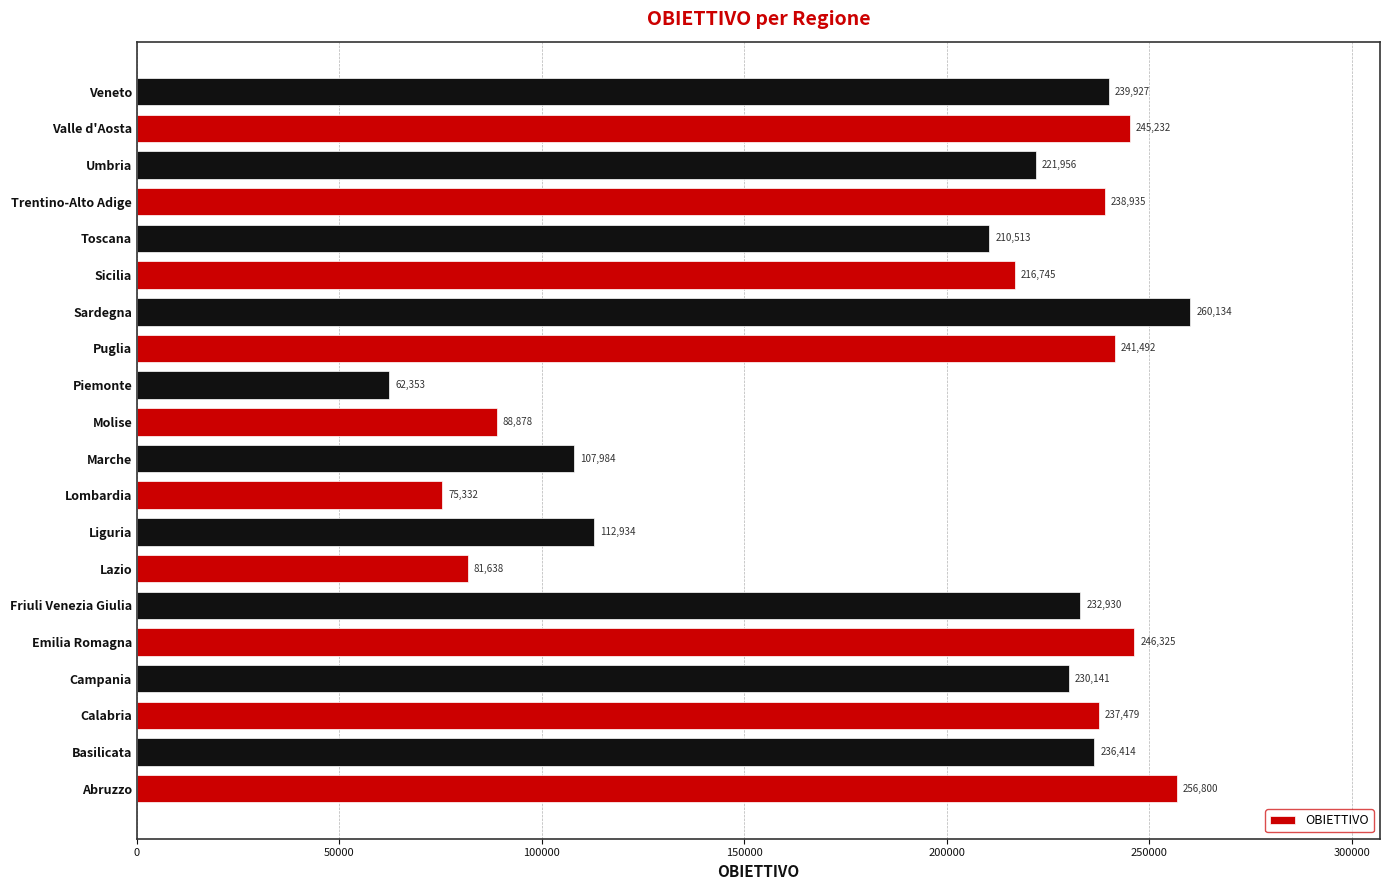

Are the bars grouped side by side (vs. stacked)?

No